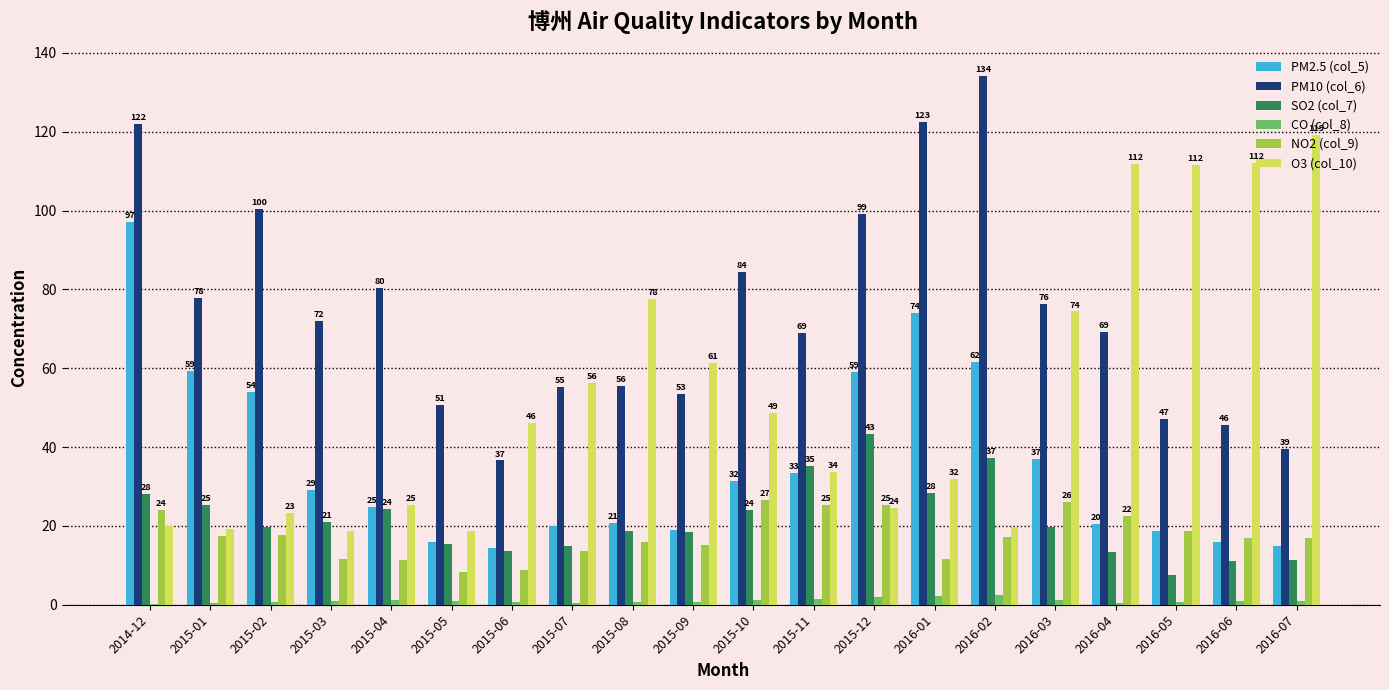

Where is SO2 (col_7) nearest to the value 25?

2015-01